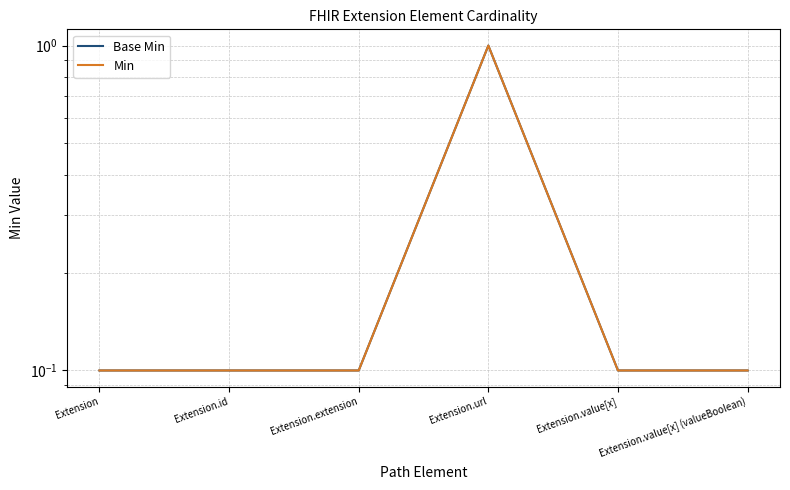

How many distinct data groups are displayed?

2